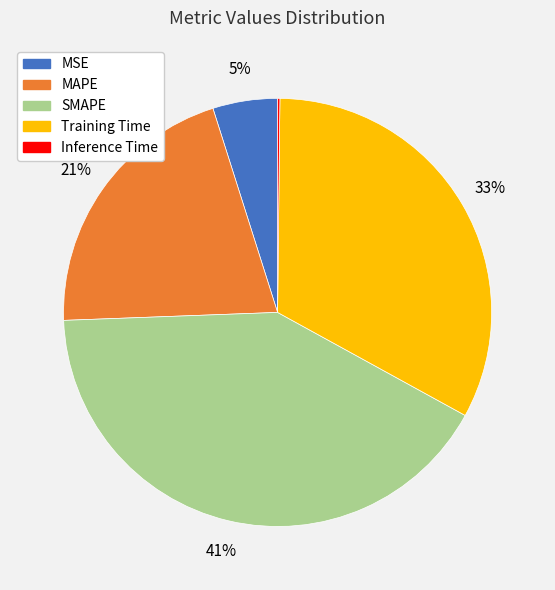

To the nearest percent, what is the difference between the largest and smallest slice percentages?

41%